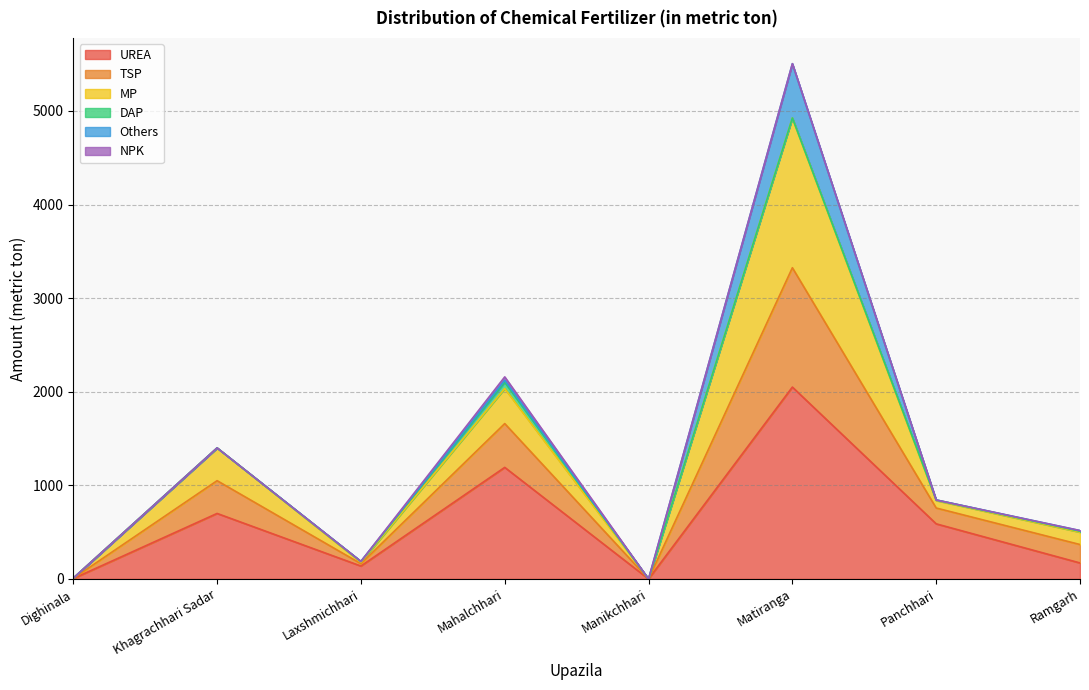

True or false: MP and TSP cross at least once.

False